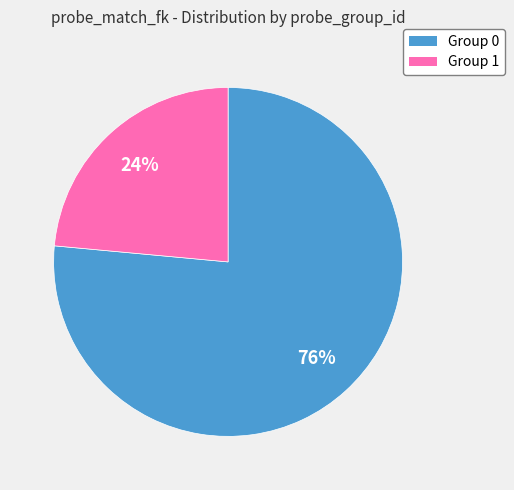

Rank the categories by value from highest to lowest.

Group 0, Group 1